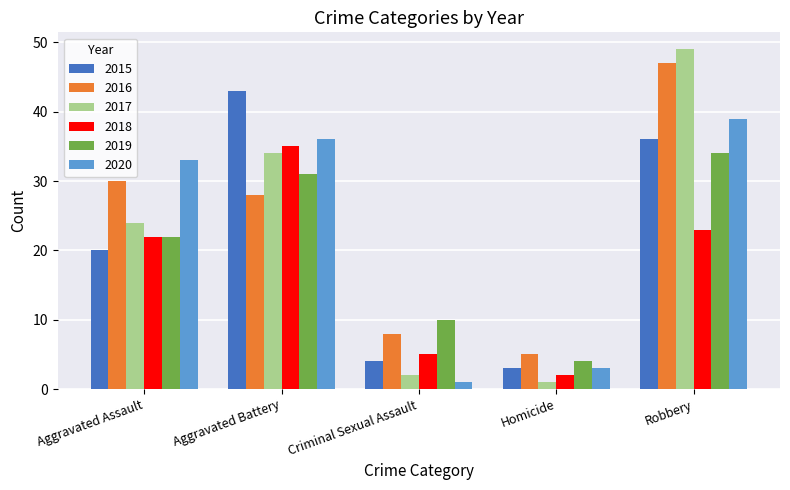

What is the maximum value for 2016?

47